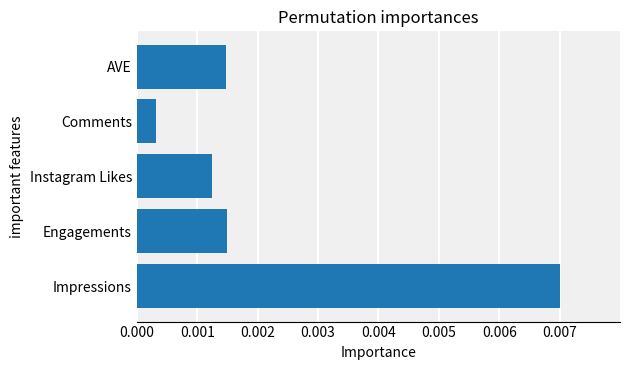

Does the chart contain any negative values?

No